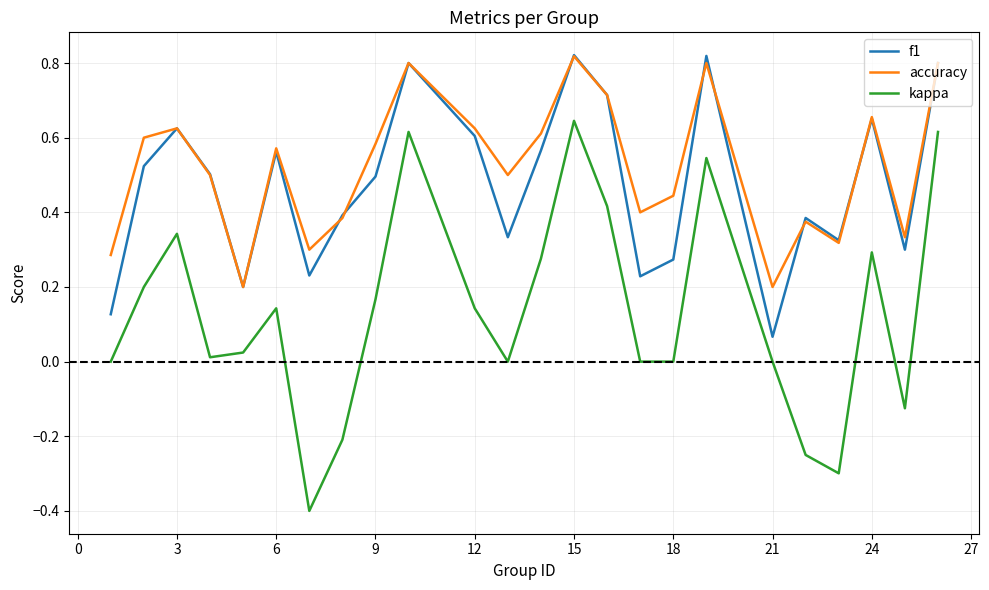

What is the smallest value displayed?

-0.4